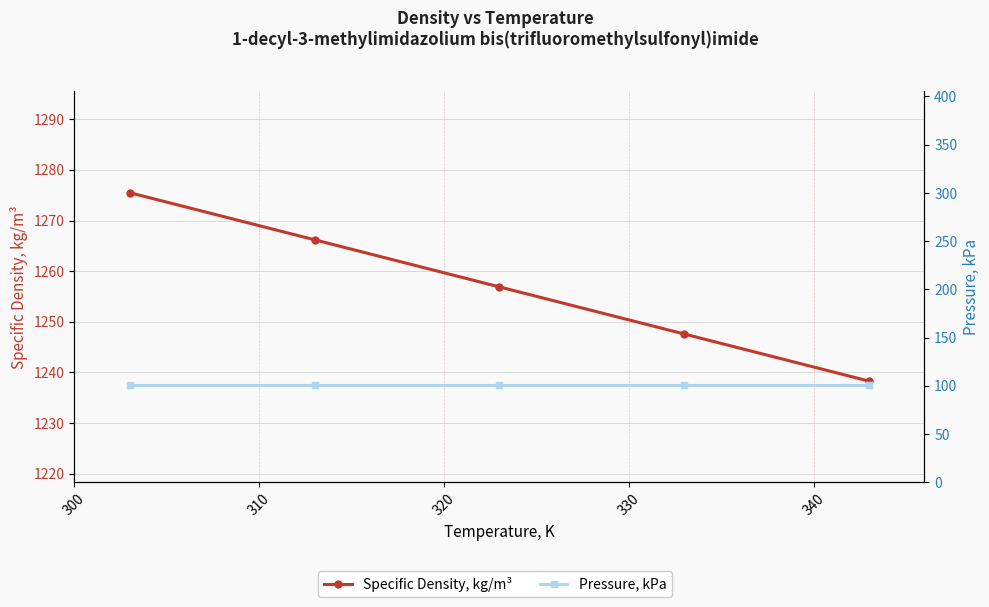

Which series has the widest spread of values?

Specific Density, kg/m³